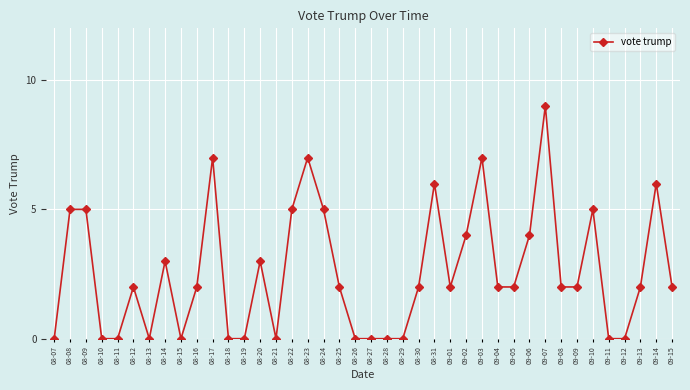

Which label corresponds to the largest value in the chart?

09-07